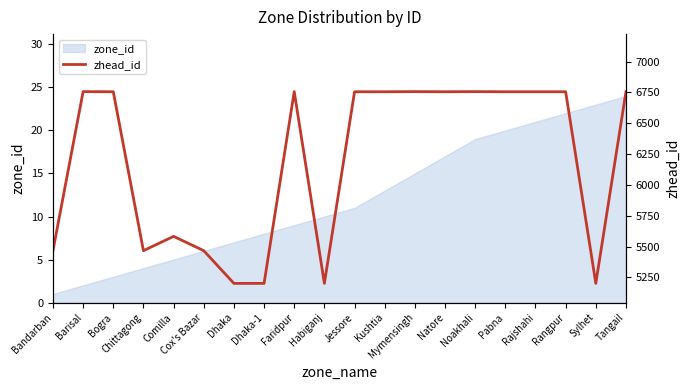

True or false: zone_id has a value of 24 at Tangail.

True